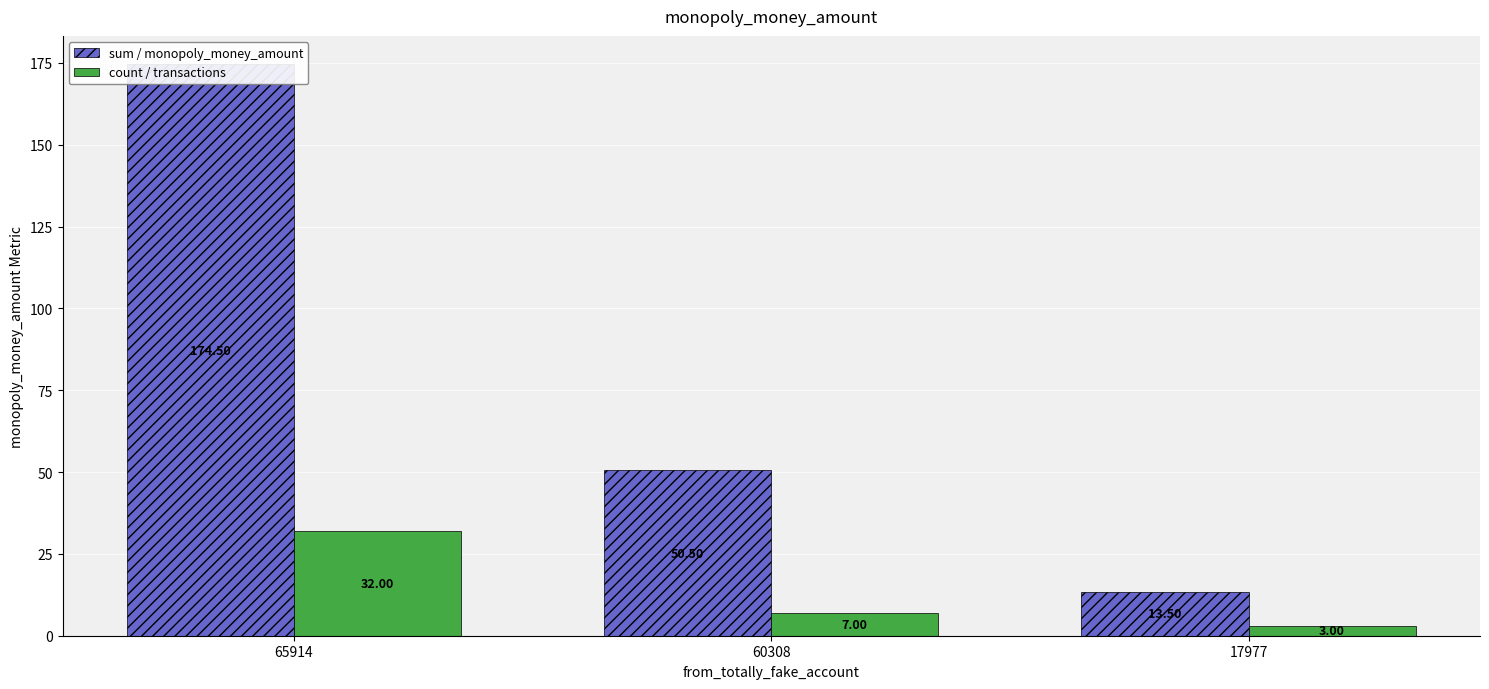

At which category is the sum across all series the highest?

65914